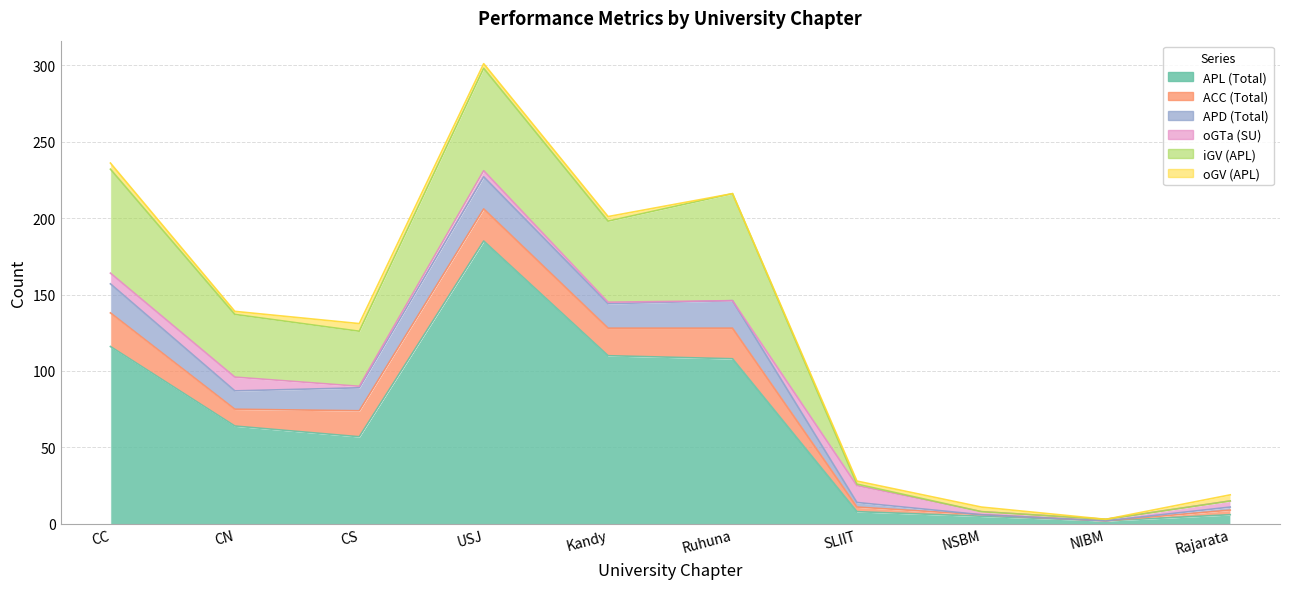

The value of oGTa (SU) at USJ is 3. True or false?

False